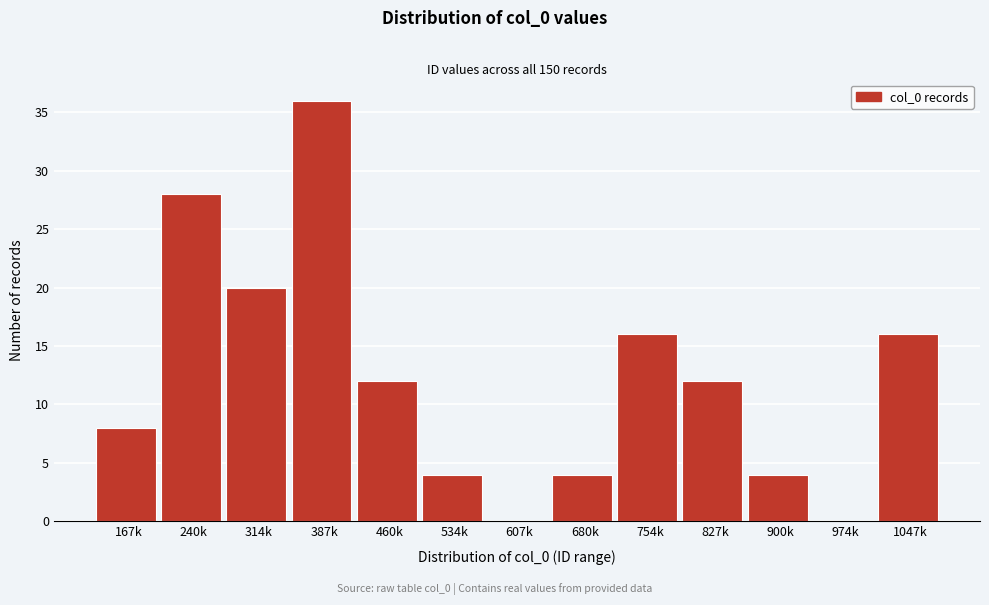

Reading left to right, extract all data points from this chart.

167k=8	240k=28	314k=20	387k=36	460k=12	534k=4	607k=0	680k=4	754k=16	827k=12	900k=4	974k=0	1047k=16